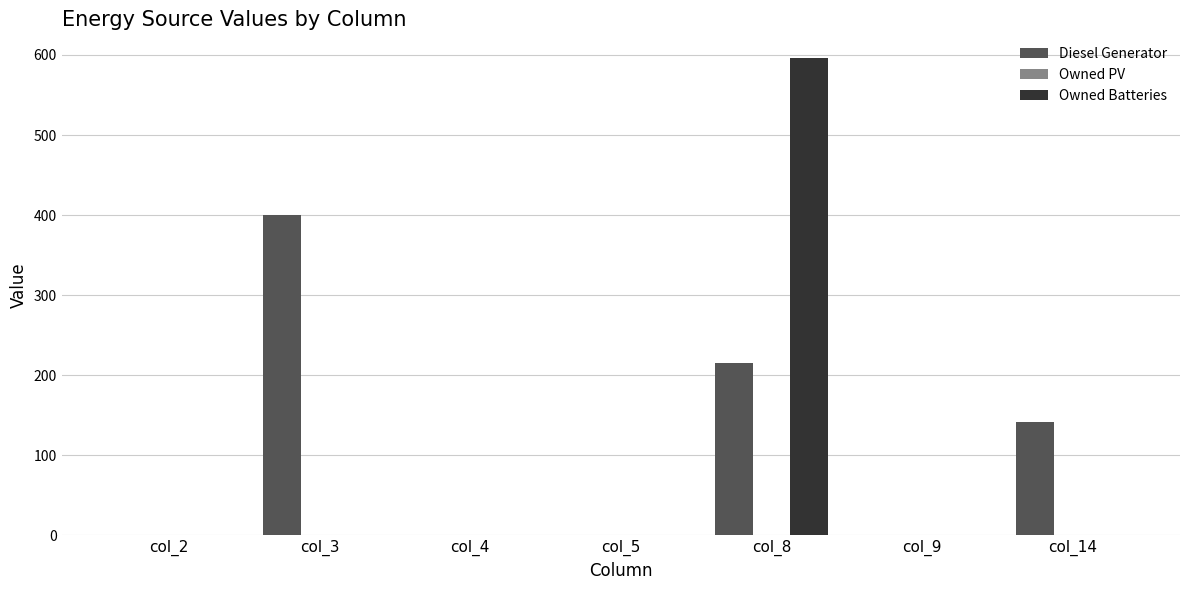

Reading left to right, list all the values displayed in this chart.

Diesel Generator: col_2=0	col_3=400	col_4=0	col_5=0	col_8=215	col_9=0	col_14=141
Owned Batteries: col_2=0	col_3=0	col_4=0	col_5=0	col_8=596	col_9=0	col_14=0